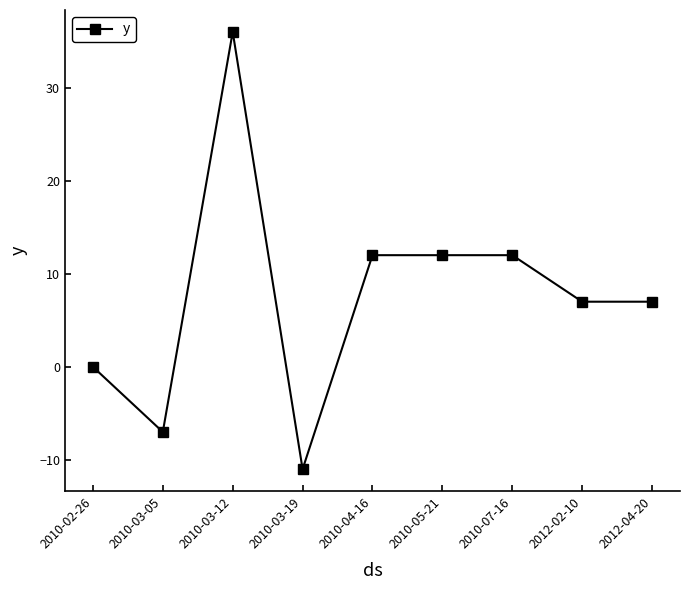

Where does the data first go above 7?

2010-03-12